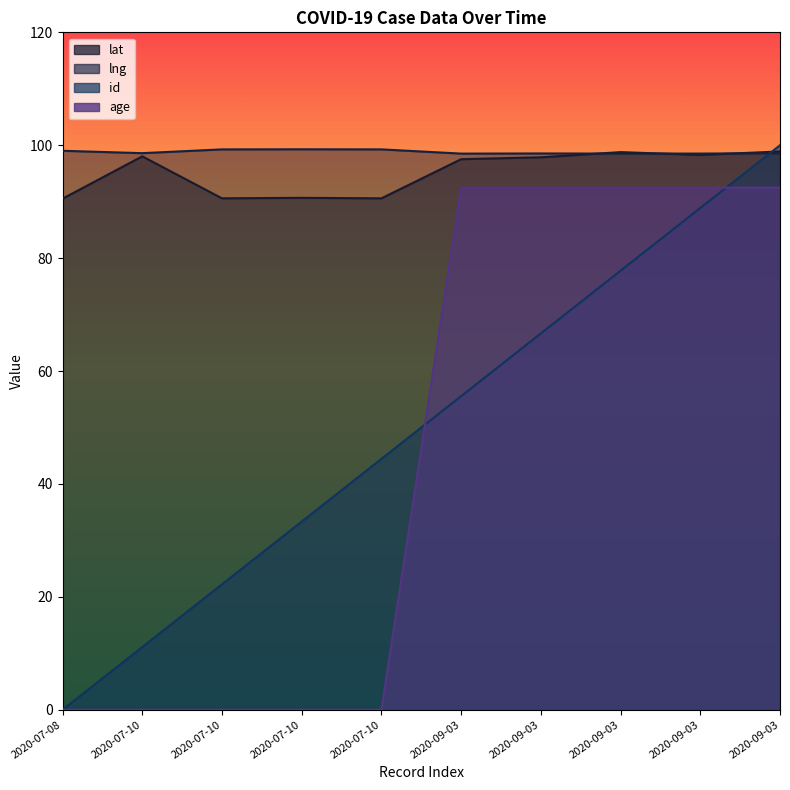

What is the label of the 3rd point from the left?

2020-07-10